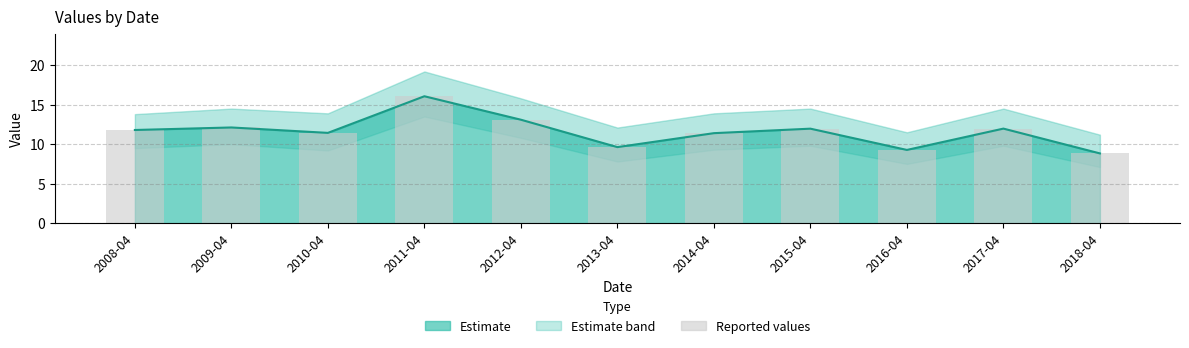

Reading left to right, what are all the values shown in this chart?

Estimate line: 11.8	12.1	11.4	16.1	13.1	9.6	11.4	12.0	9.3	12.0	8.8
Reported values: 11.8	12.1	11.4	16.1	13.1	9.6	11.4	12.0	9.3	12.0	8.8